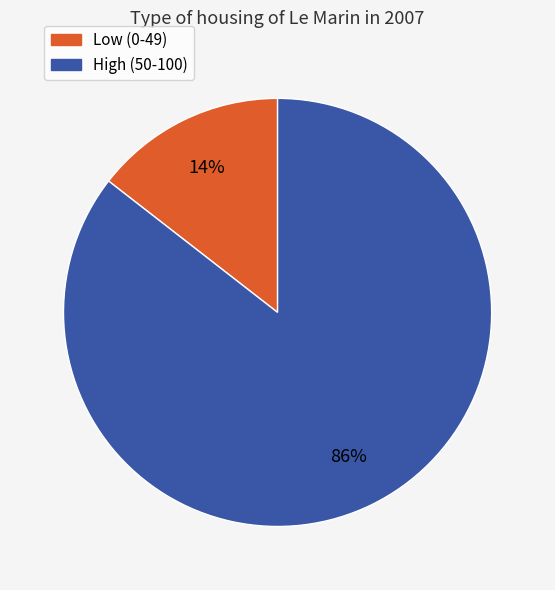

Does any single category account for the majority?

Yes